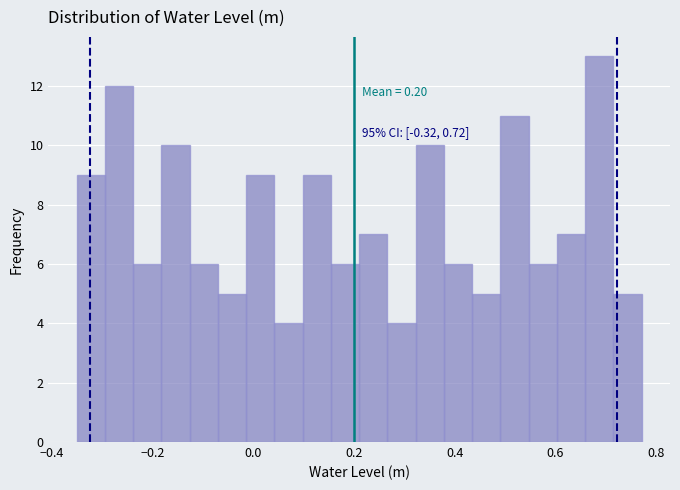

Read against the x-axis, roughly where is the centre of the tallest bar?

0.68